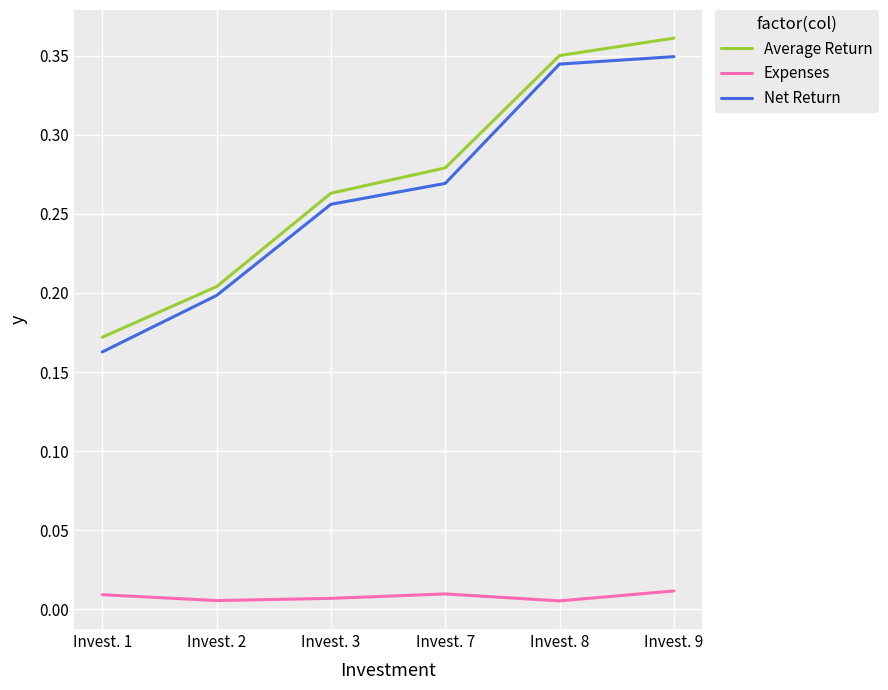

Is this an area chart (filled region under the line)?

No